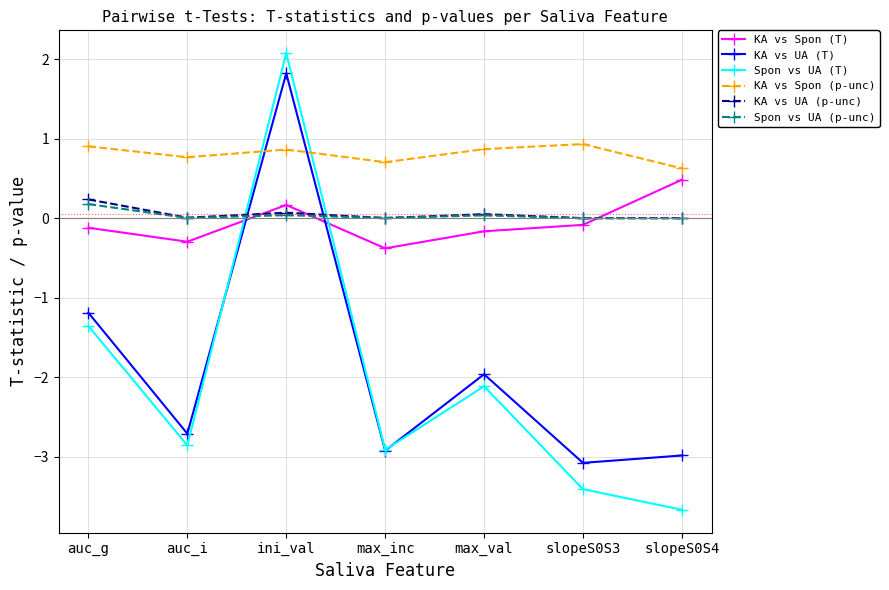

What is the total value across all series at max_val?

-3.3